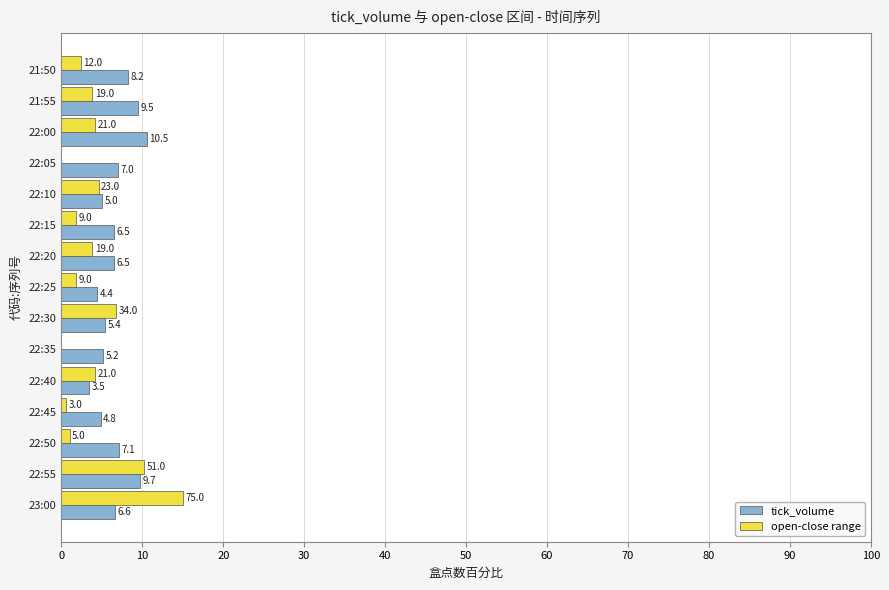

What is the sum of the tick_volume values at 22:15 and 22:20?

13.0